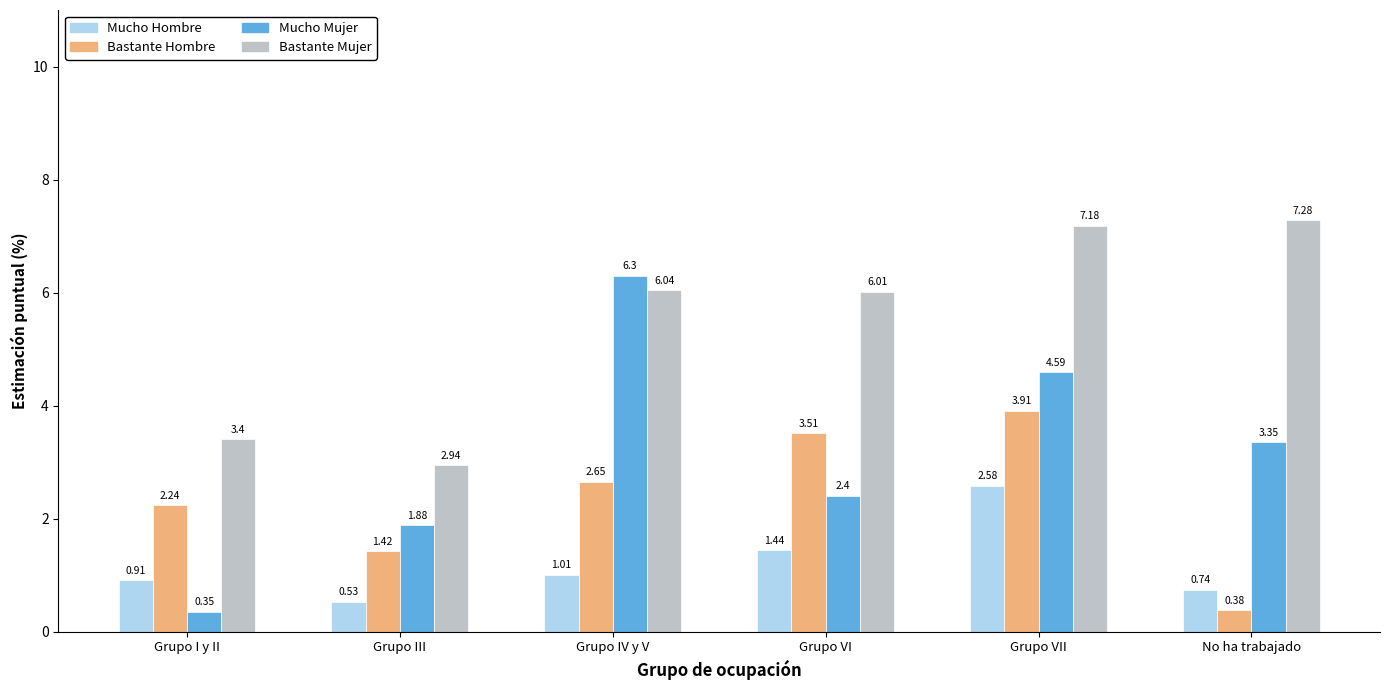

At which category is the sum across all series the highest?

Grupo VII